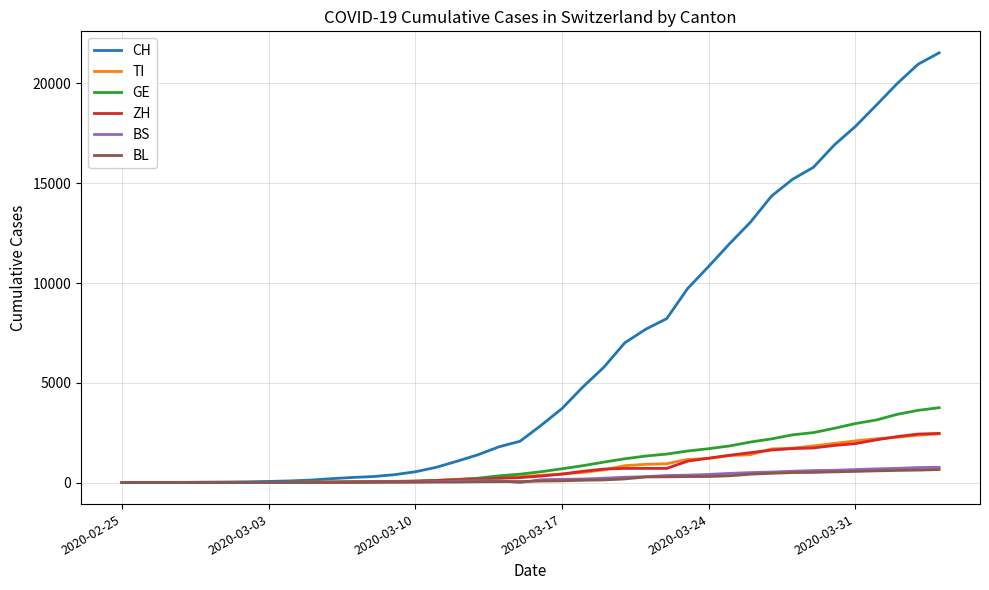

Which series has the largest range (max minus min)?

CH